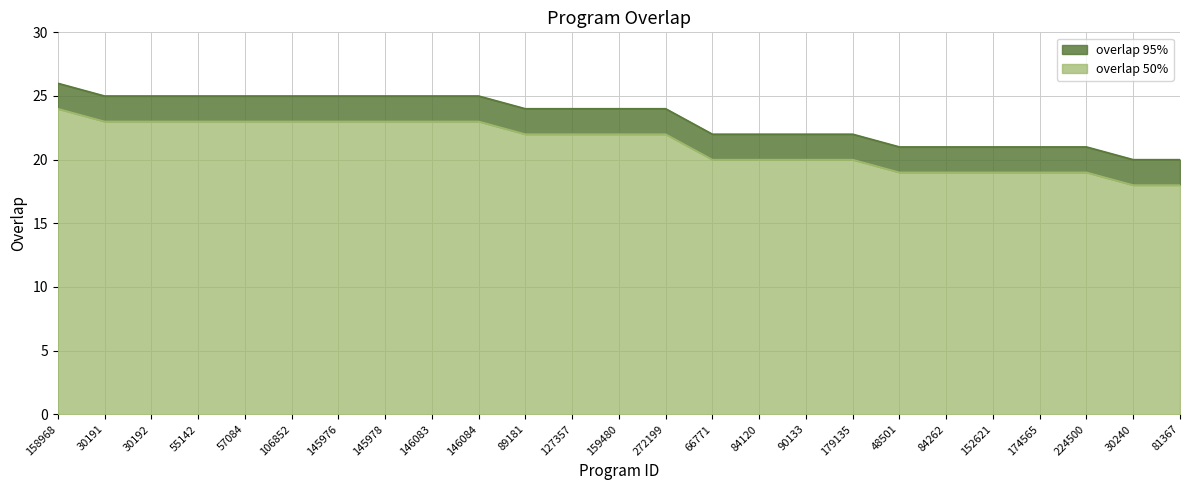

What is the total value across all series at 30192?

25